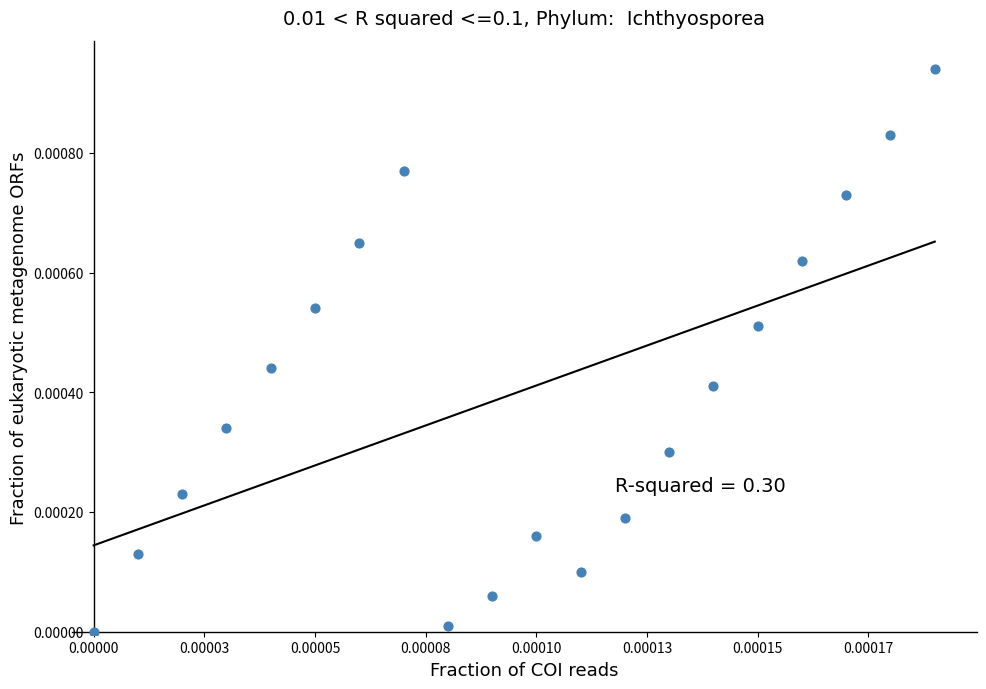

Count the number of points in this scatter plot.

20